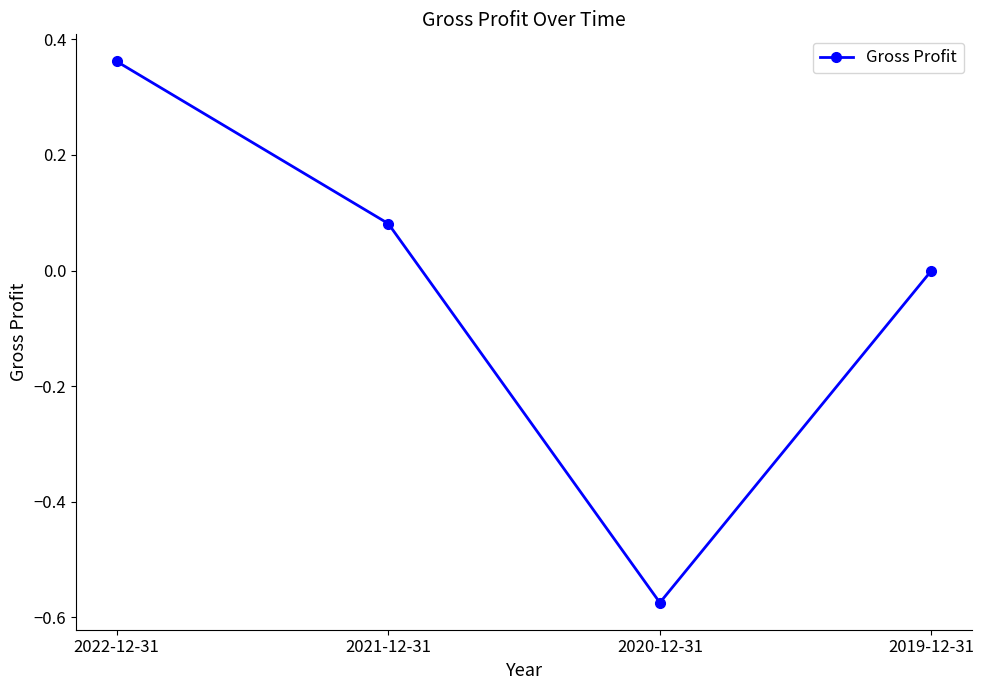

Where does the data first go above 0?

2022-12-31